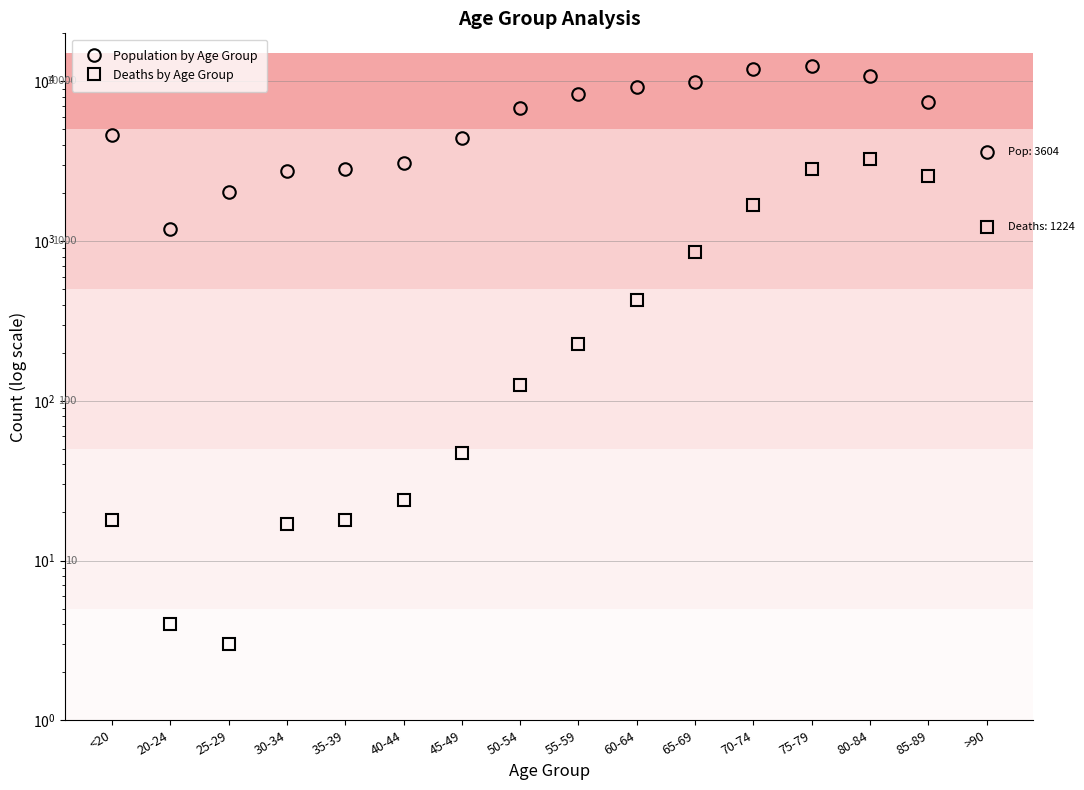

What is the total value across all series at 20-24?

1195